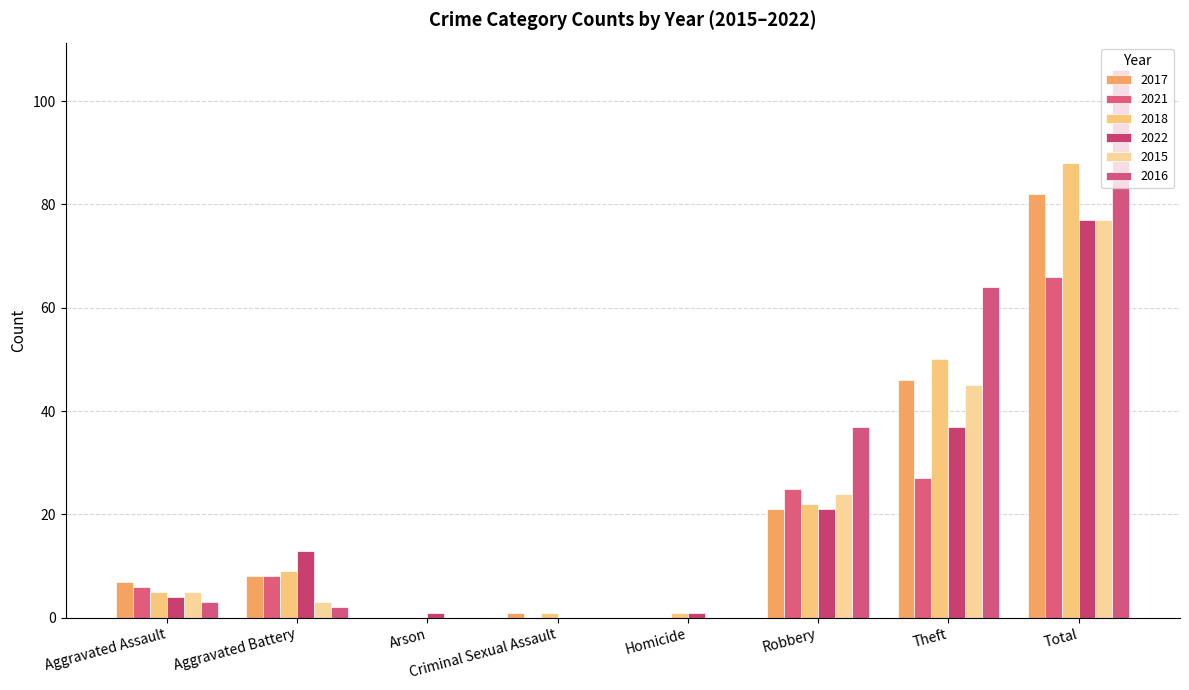

How many categories are shown in the chart?

8